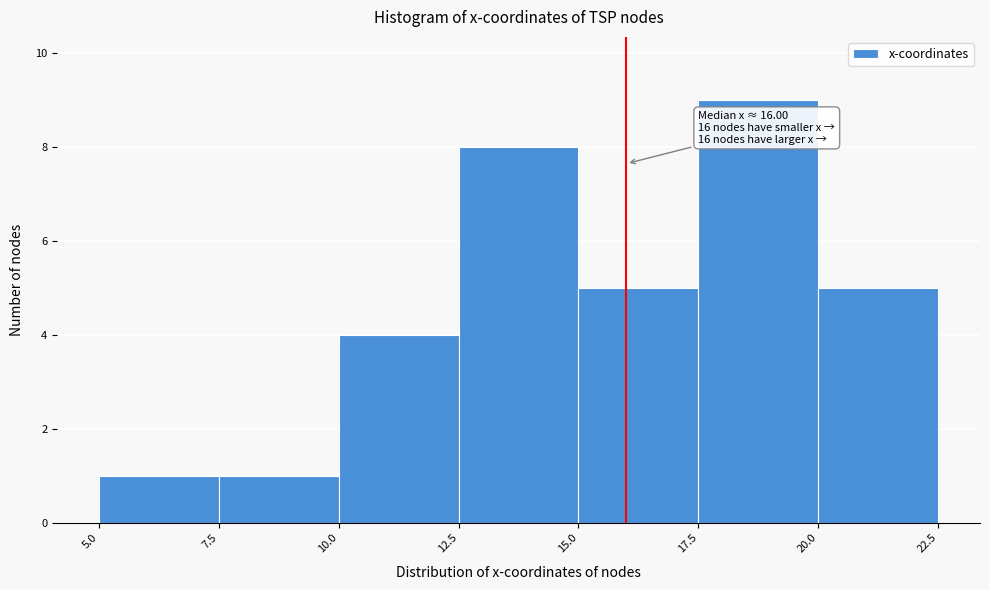

Which range on the x-axis has the tallest bar?

17.5 to 20.0